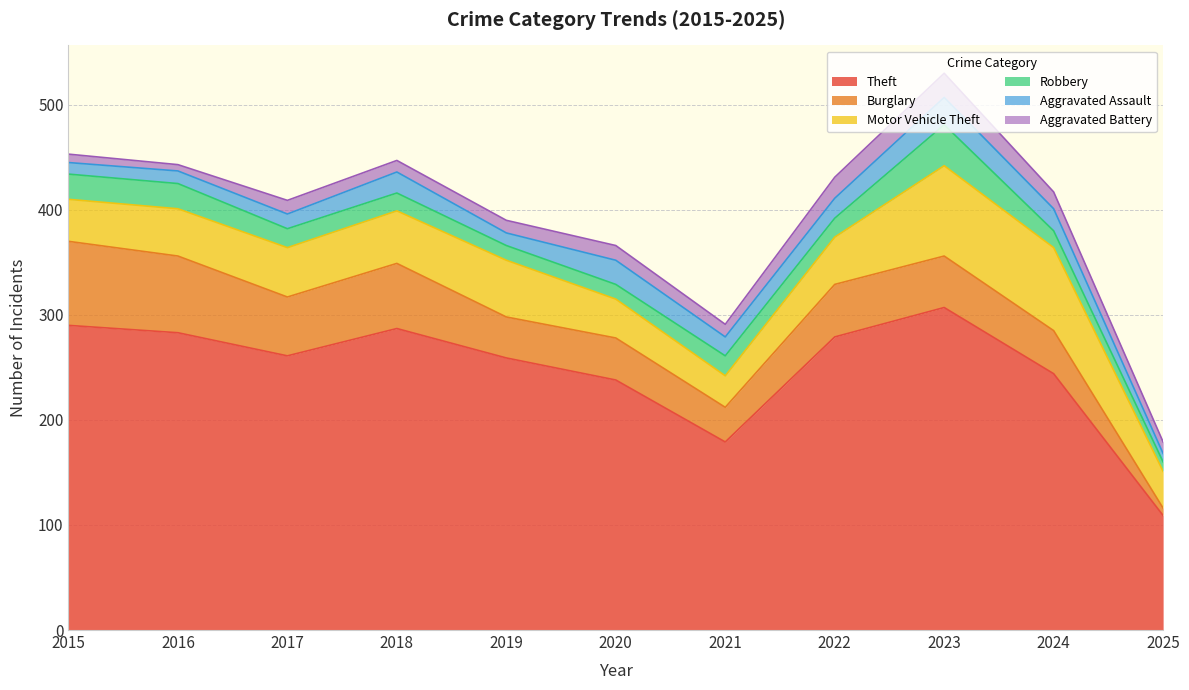

Rank the categories by Theft value from lowest to highest.

2025, 2021, 2020, 2024, 2019, 2017, 2022, 2016, 2018, 2015, 2023